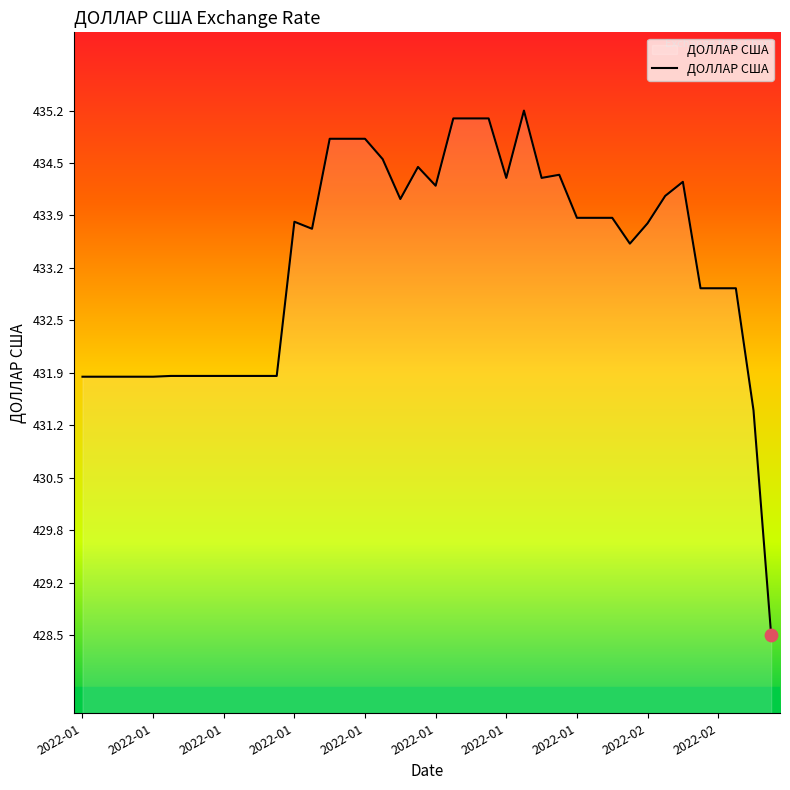

What is the difference between the maximum and minimum values?

6.7